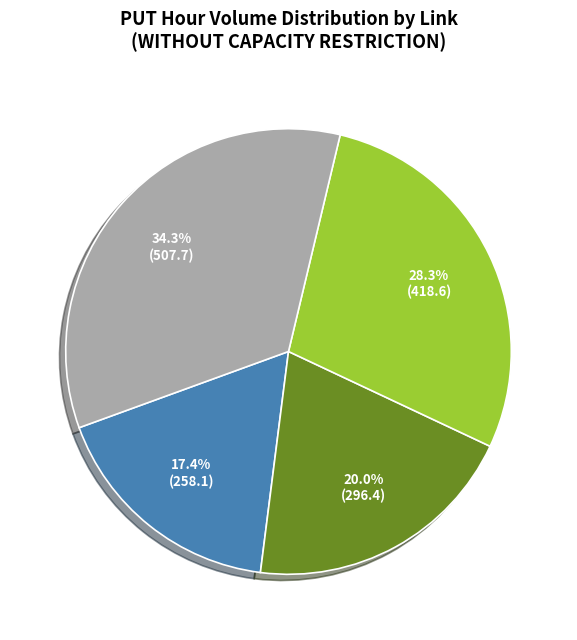

How many slices are in this pie chart?

4